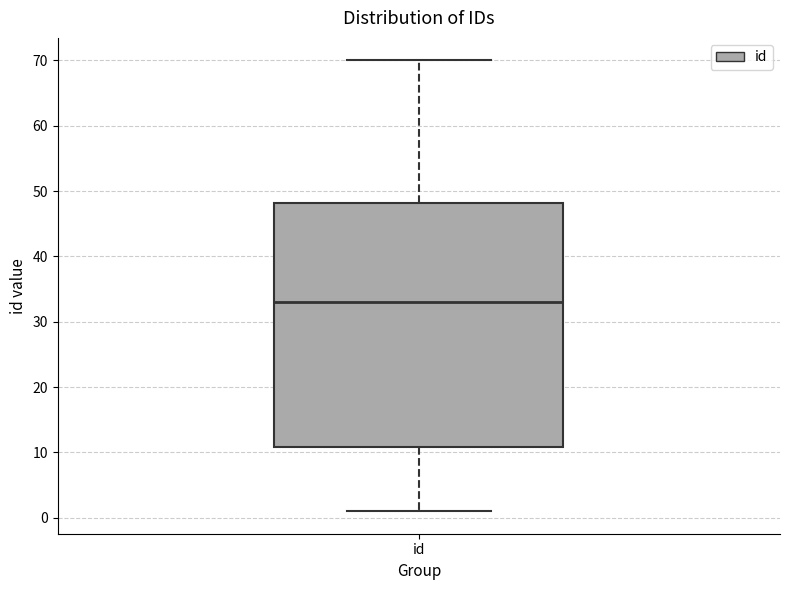

Read this box plot against the y-axis: the position of the median line, the range covered by the box, and the ends of both whiskers. The values are not printed on the chart, so give them approximately, as read against the axis.

median 33, box 11 to 48, whiskers 1 to 70